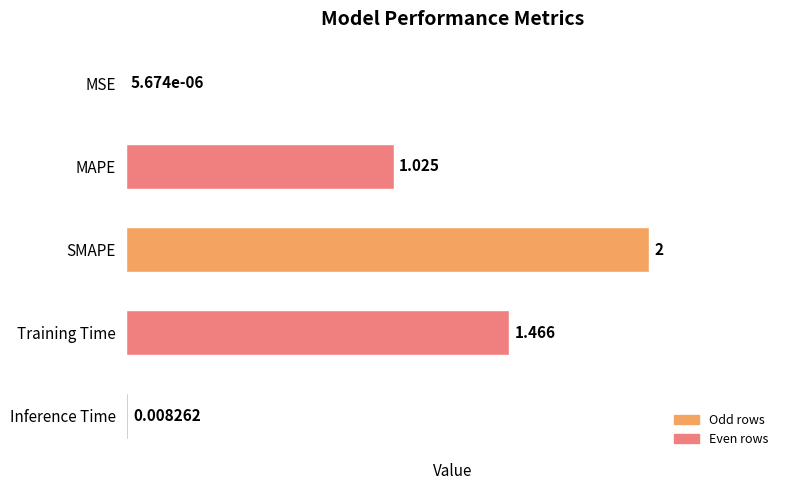

Which has a higher value, Training Time or Inference Time?

Training Time